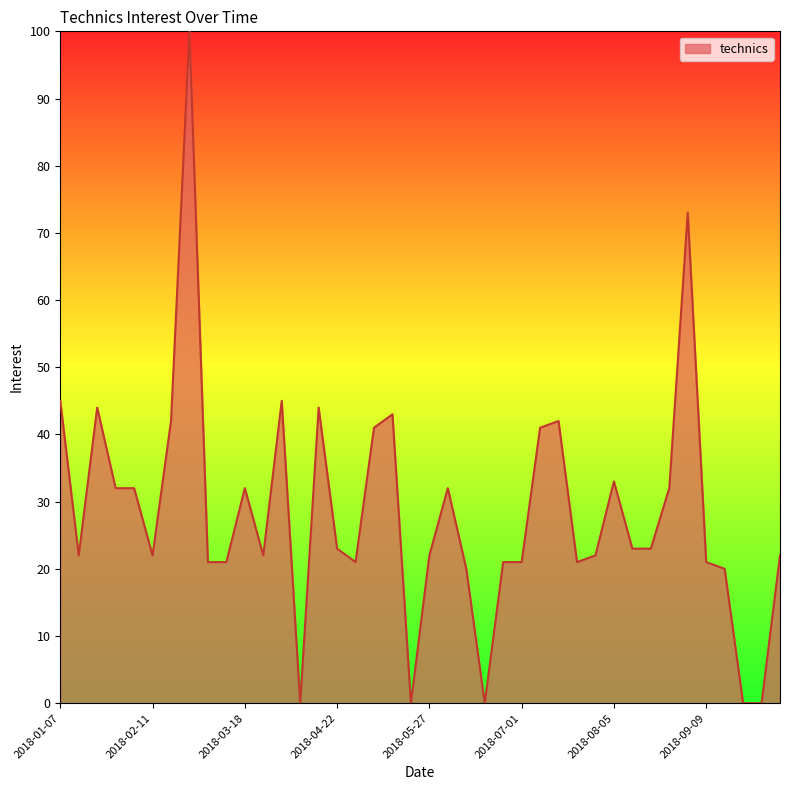

Count the number of data series in this chart.

1